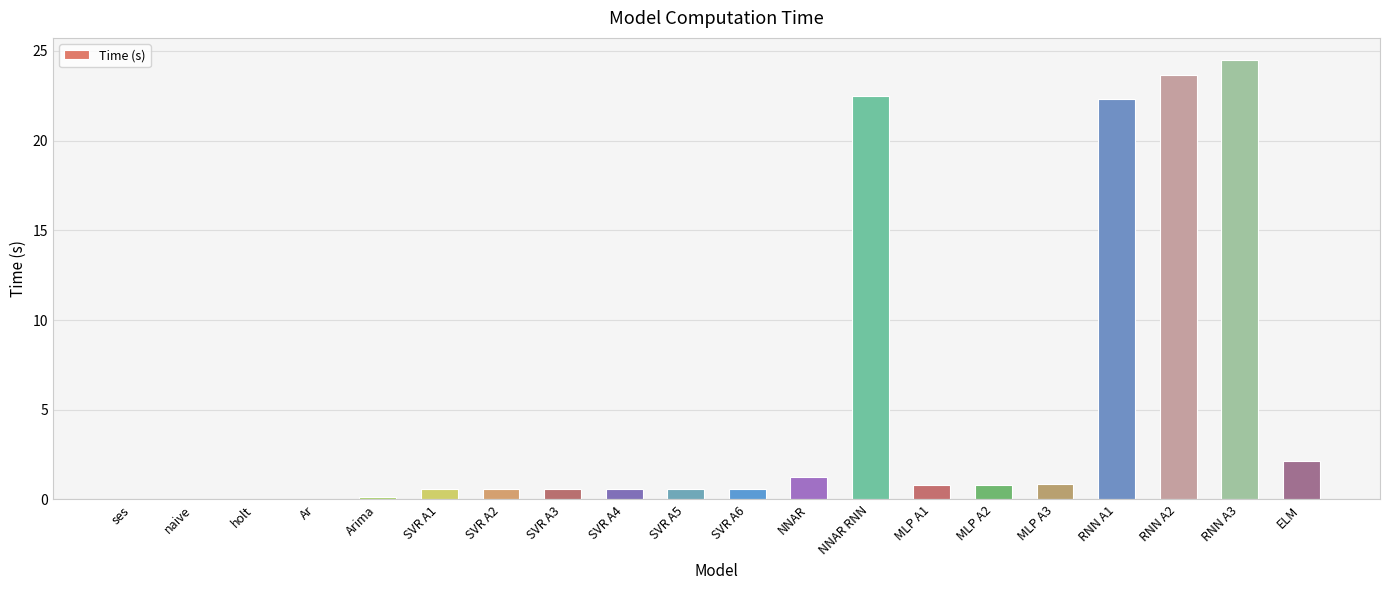

Is it true that the value at SVR A5 is 0.6?

True